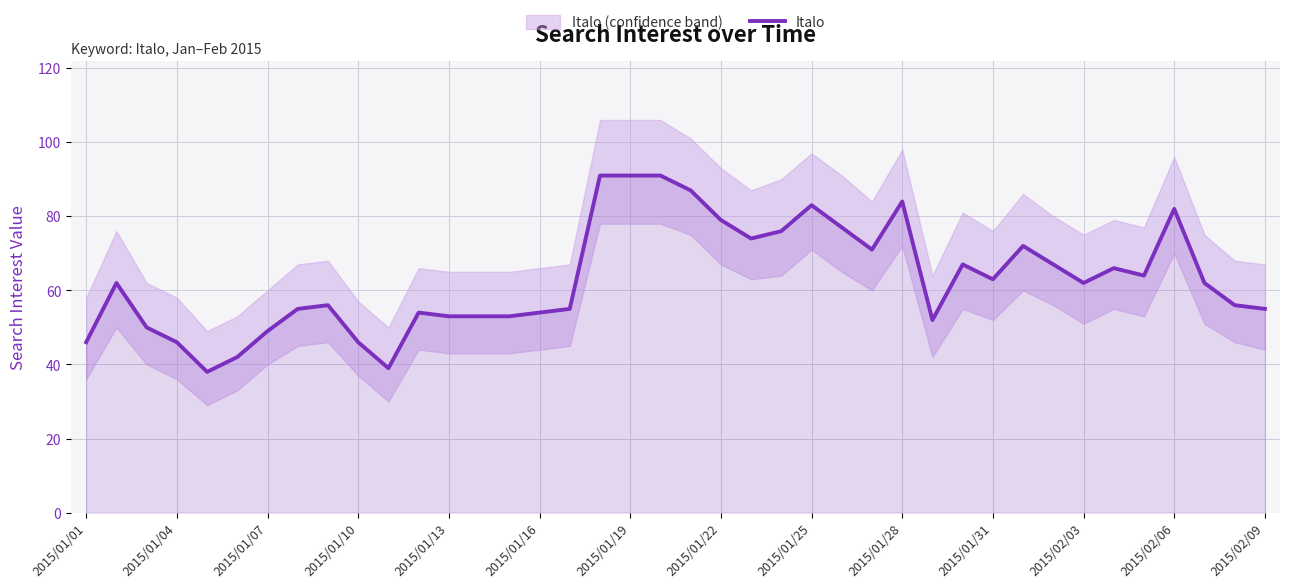

Where is the data nearest to the value 64?

35